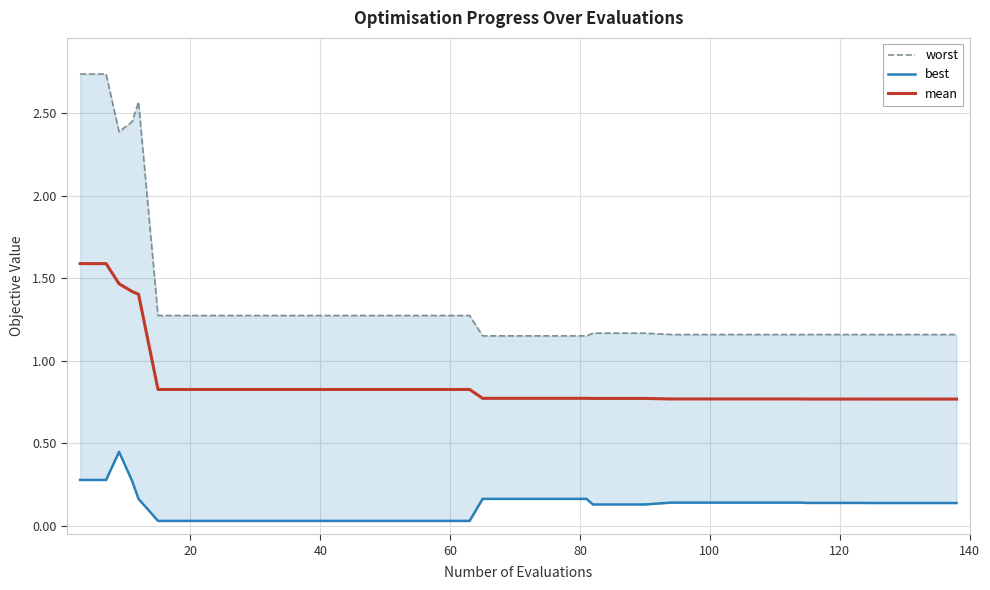

The value of mean at 14 is 0.3. True or false?

False